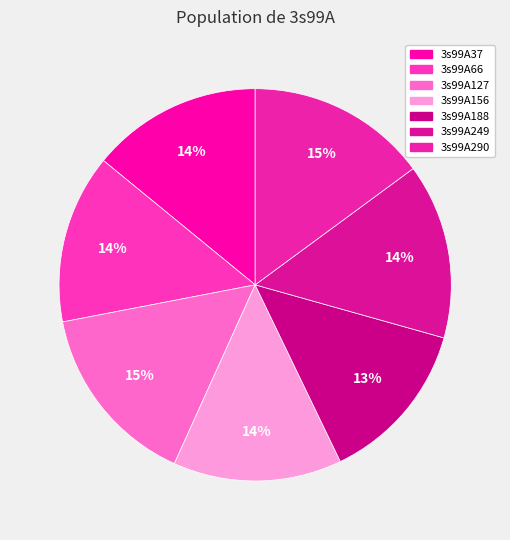

What is the largest slice in the pie chart?

3s99A127